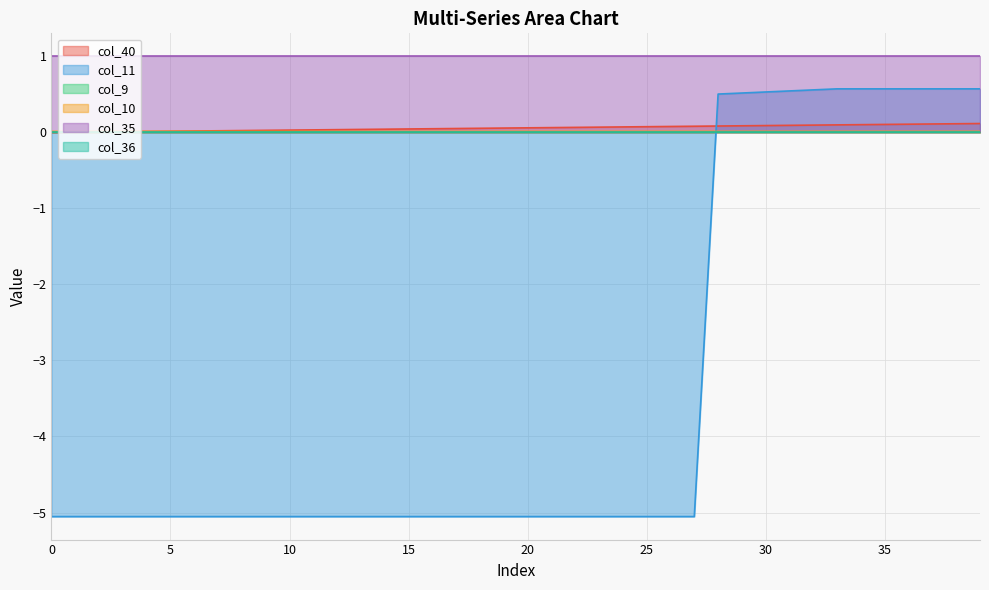

Does the chart display data point markers on the line(s)?

No